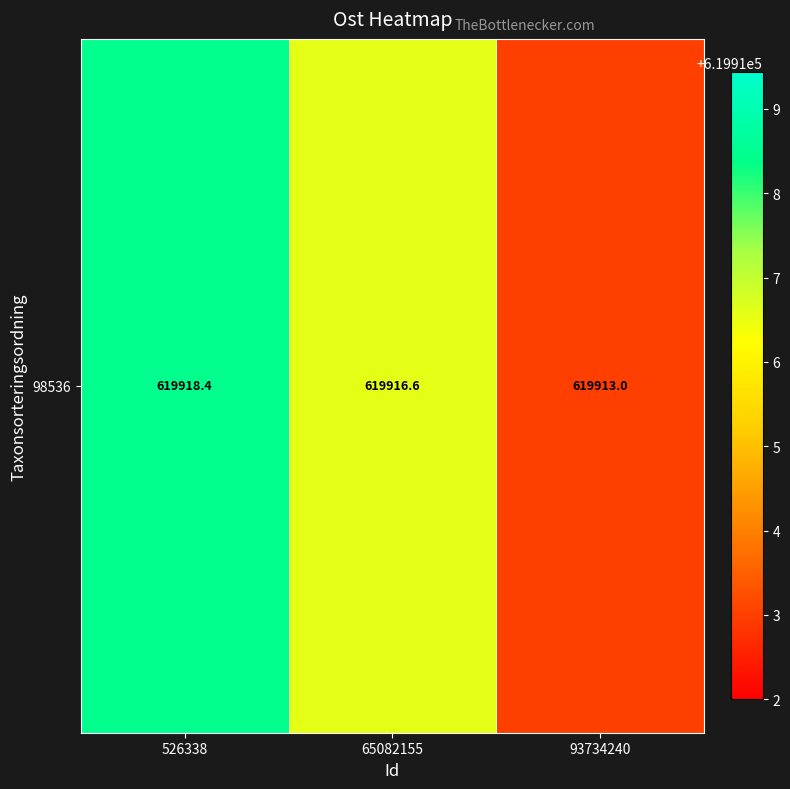

List the labels in order of value, largest first.

526338, 65082155, 93734240